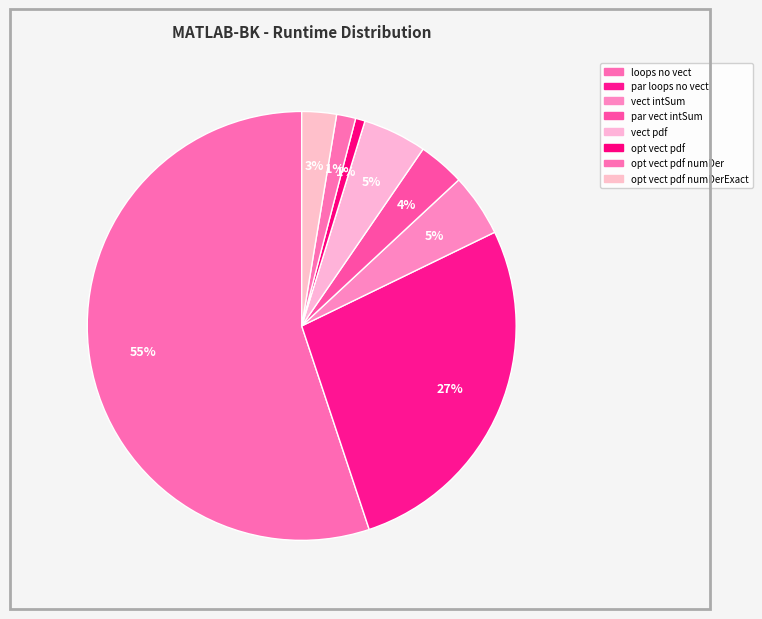

Which category has the biggest portion of the pie?

loops no vect